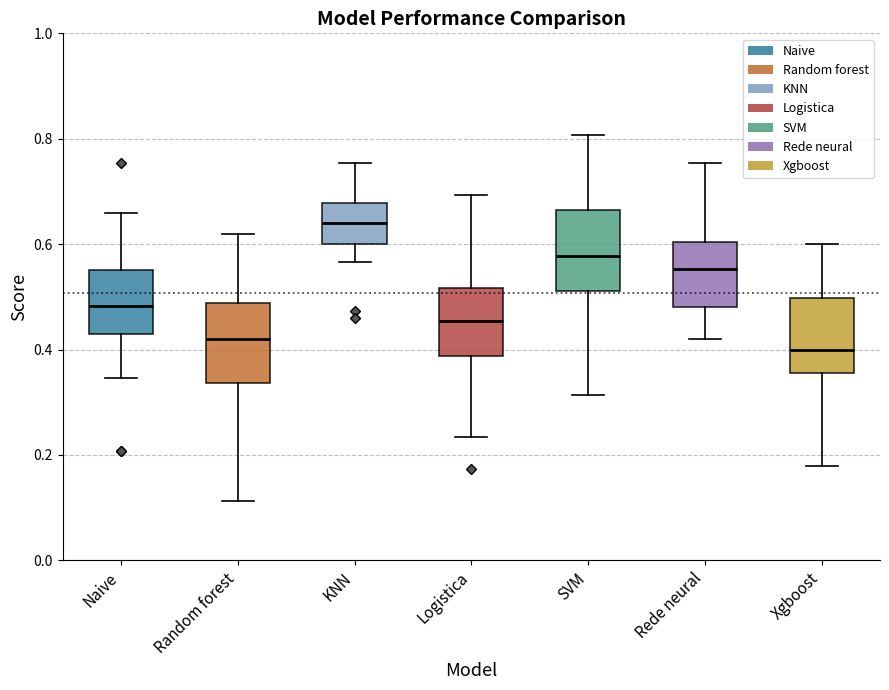

Reading left to right, read every box against the y-axis: the position of its median line, the range the box covers, and the ends of its whiskers. The values are not printed on the chart, so give them approximately, as read against the axis.

Naive: median 0.48, box 0.44 to 0.56, whiskers 0.34 to 0.66
Random forest: median 0.42, box 0.34 to 0.48, whiskers 0.12 to 0.62
KNN: median 0.64, box 0.60 to 0.68, whiskers 0.56 to 0.76
Logistica: median 0.46, box 0.38 to 0.52, whiskers 0.24 to 0.70
SVM: median 0.58, box 0.52 to 0.66, whiskers 0.32 to 0.80
Rede neural: median 0.56, box 0.48 to 0.60, whiskers 0.42 to 0.76
Xgboost: median 0.40, box 0.36 to 0.50, whiskers 0.18 to 0.60